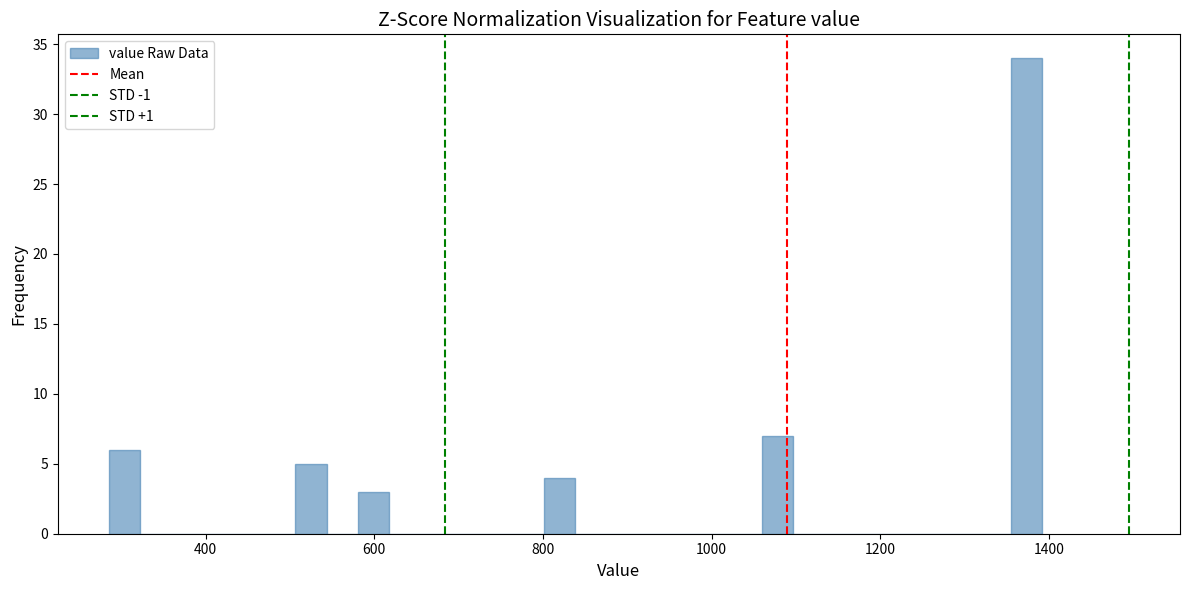

Around what value on the x-axis is the tallest bar? Give the approximate position of its centre, as read against the axis.

1380